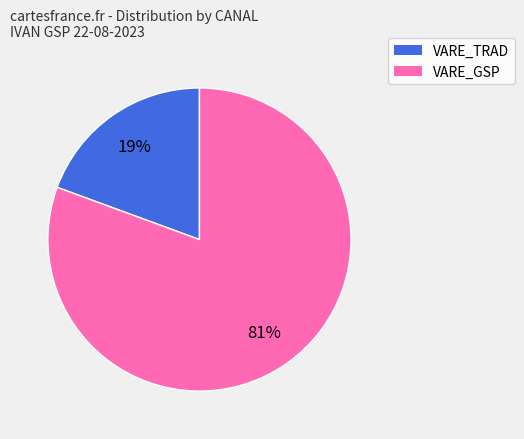

Is there any slice that represents more than half of the pie?

Yes